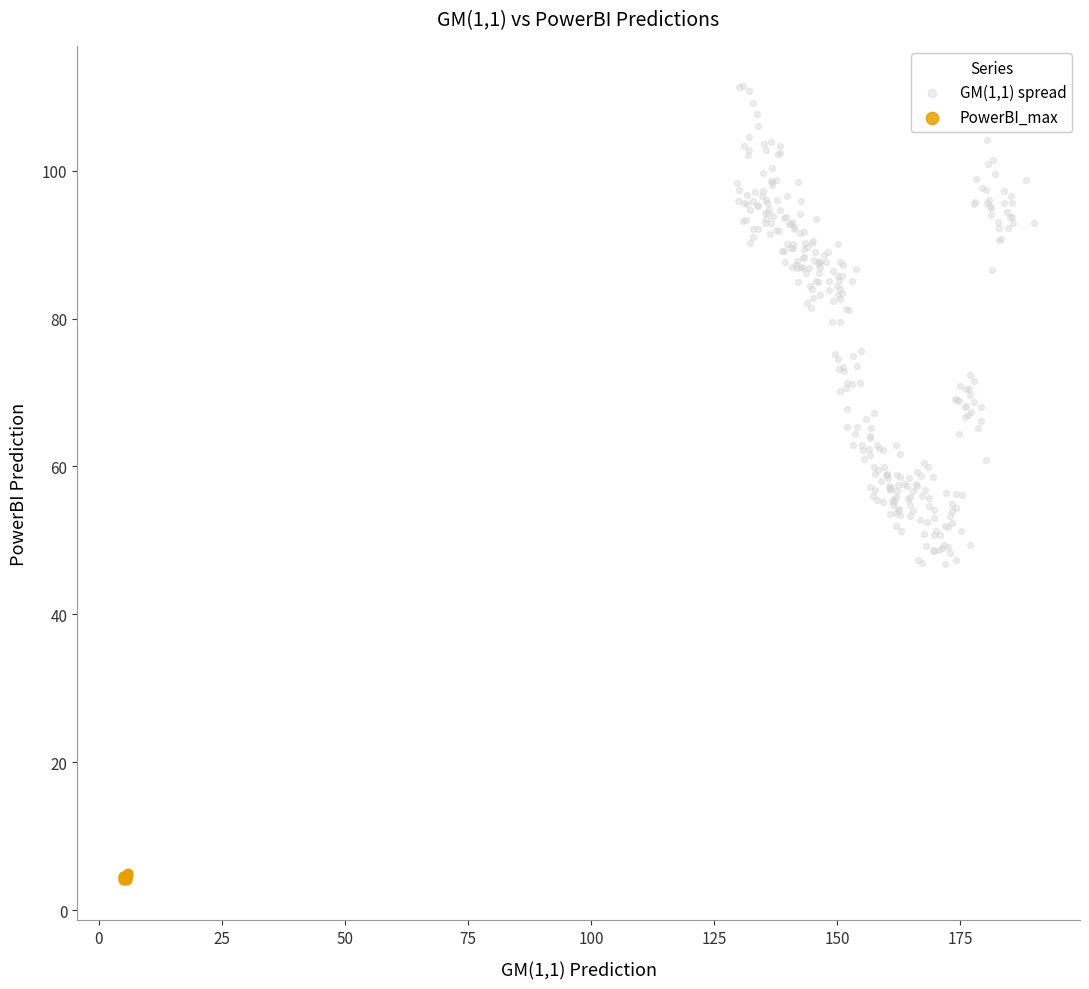

What are all the series names shown in the legend?

GM(1,1) spread, PowerBI_max